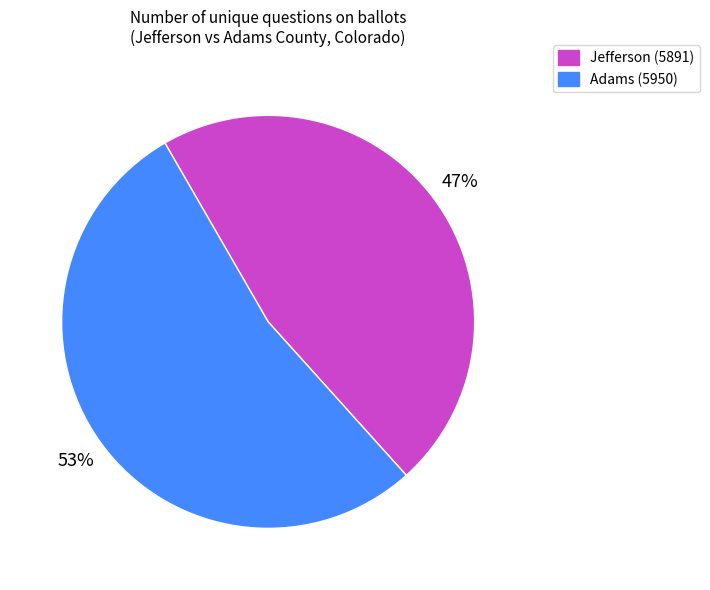

To the nearest percent, what is the average slice percentage?

50%